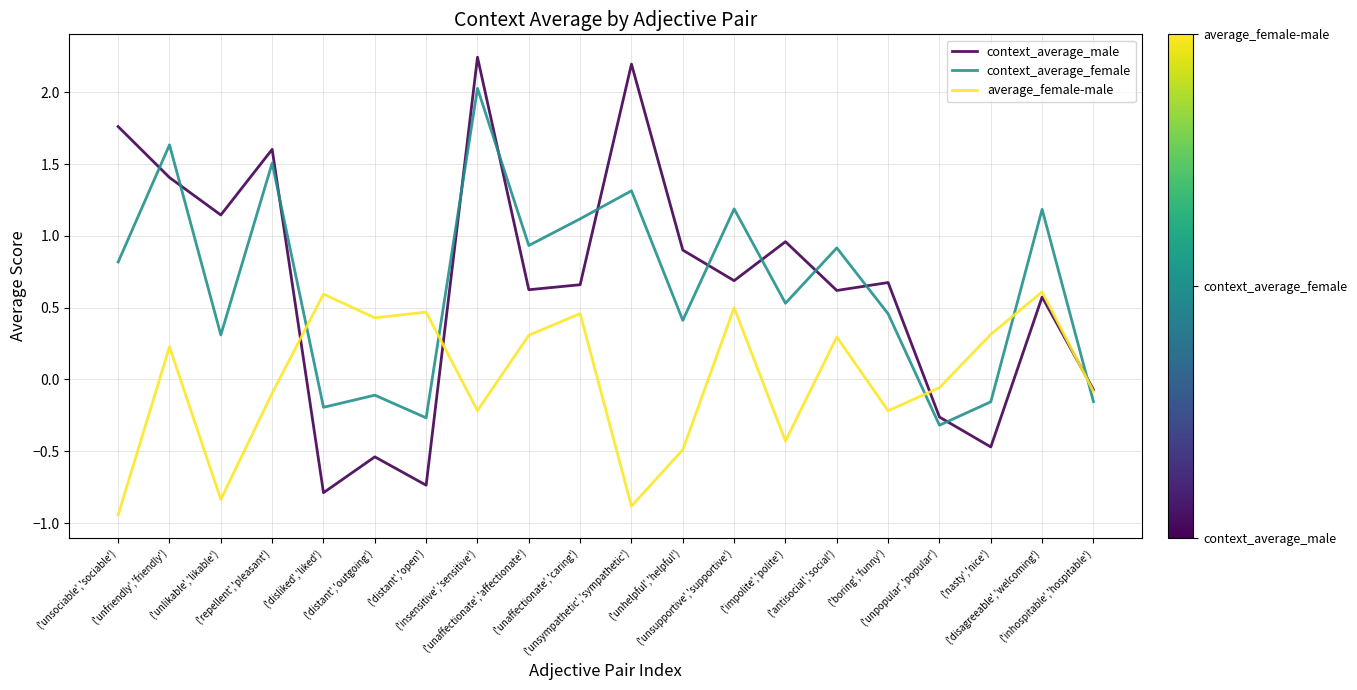

What is the total value across all series at ('repellent','pleasant')?

3.0